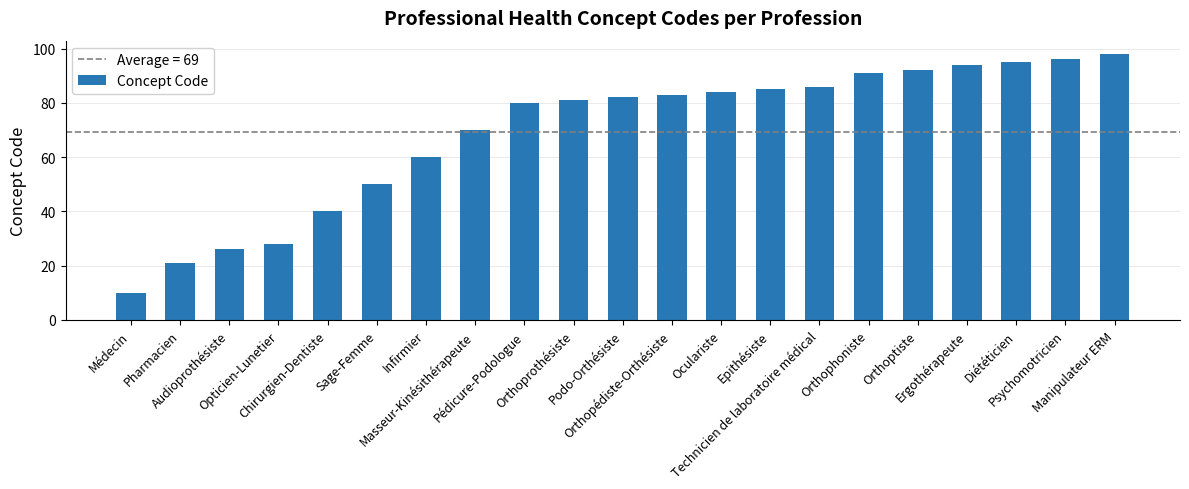

How many series are shown in this chart?

1